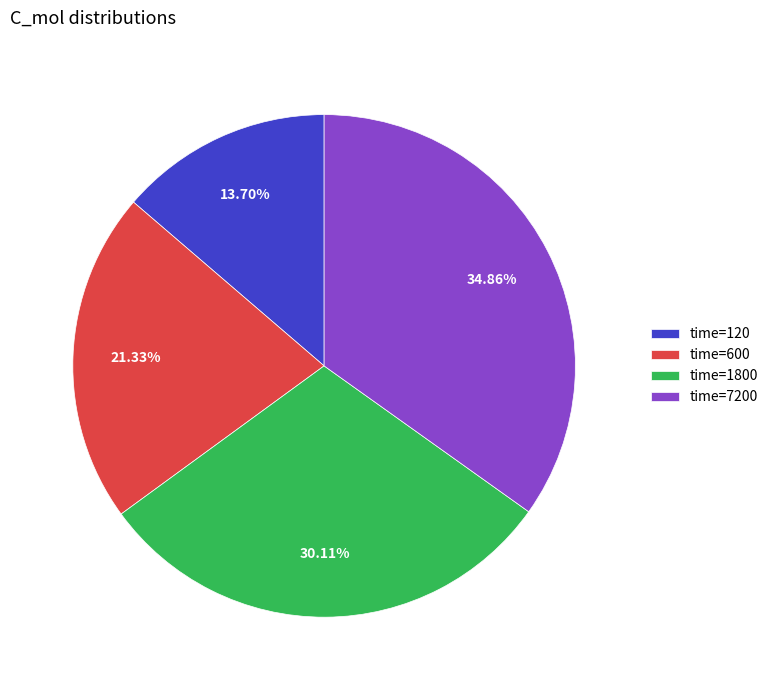

Approximately how many times larger is the value at time=1800 compared to time=7200?

0.9